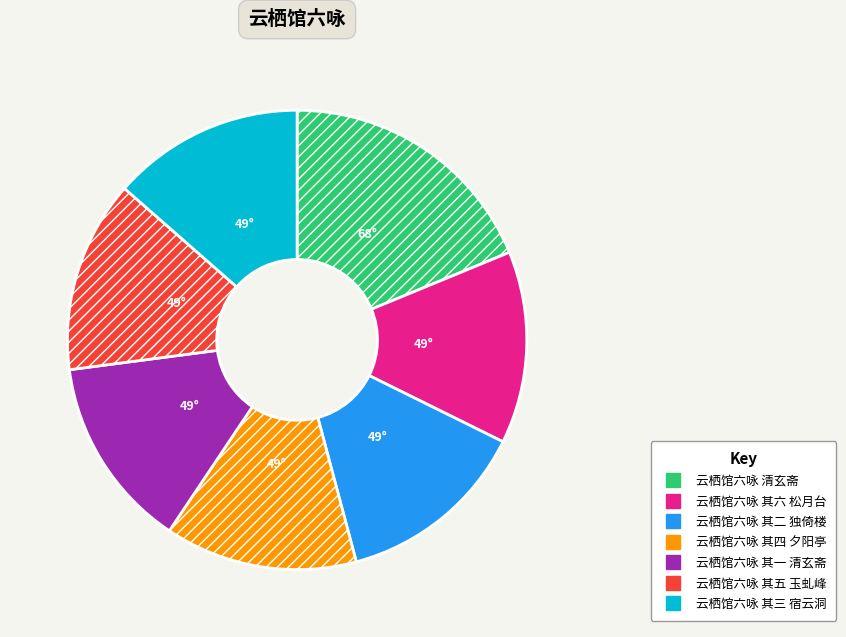

How many segments does this pie chart have?

7